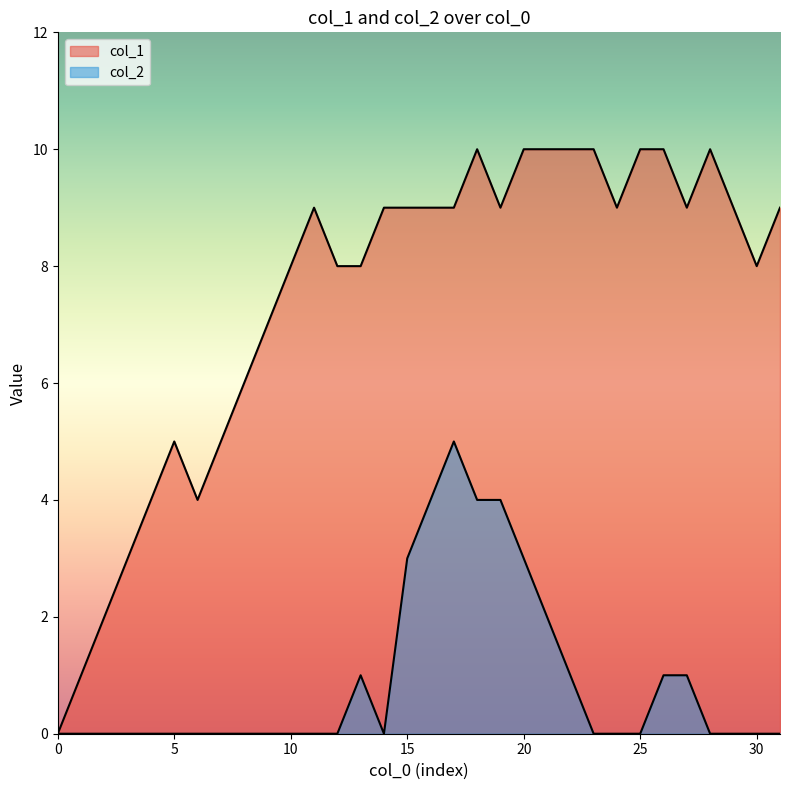

Which series has the largest range (max minus min)?

col_1